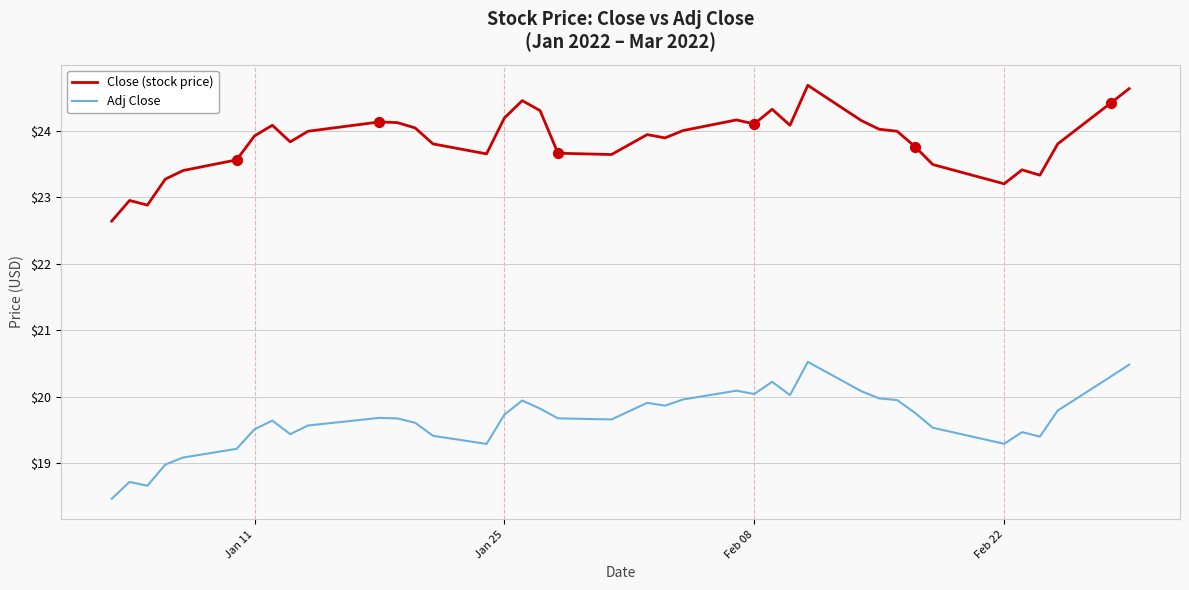

At how many categories does at least one series exceed 21?

40